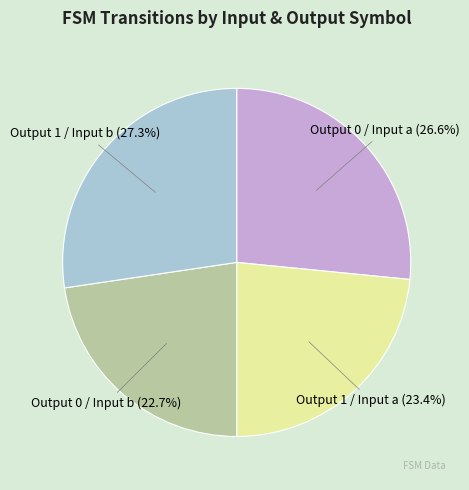

Rank the categories by value from lowest to highest.

Output 0 / Input b, Output 1 / Input a, Output 0 / Input a, Output 1 / Input b